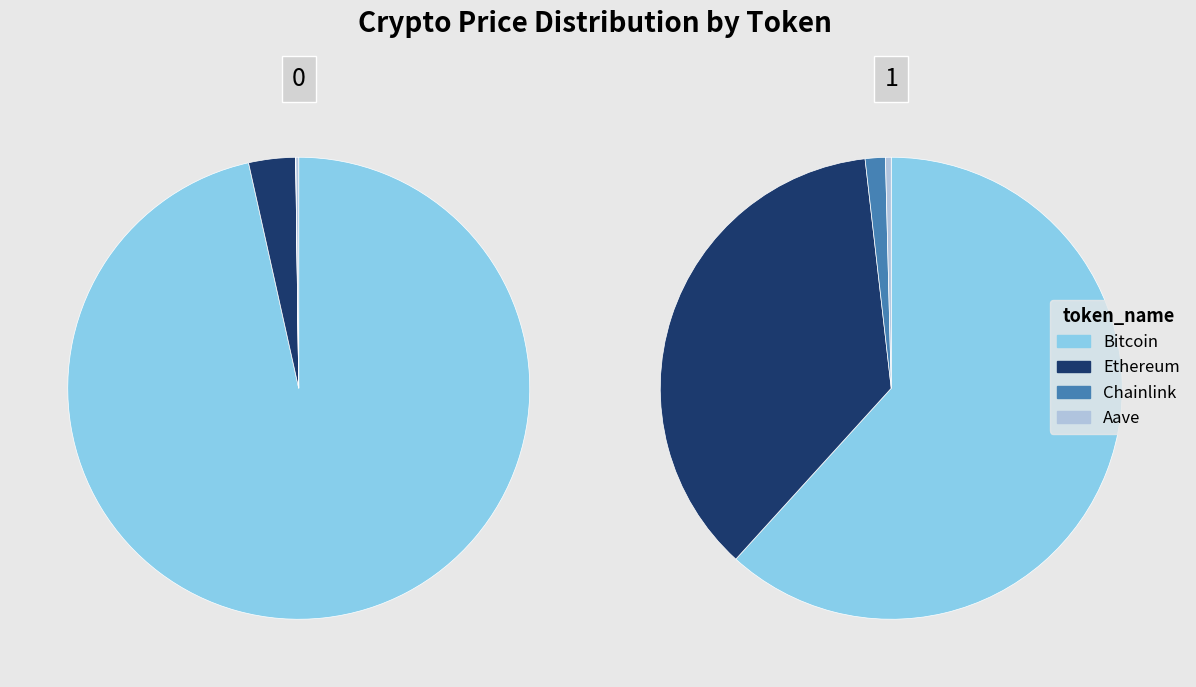

To the nearest percent, what is the average slice percentage?

25%